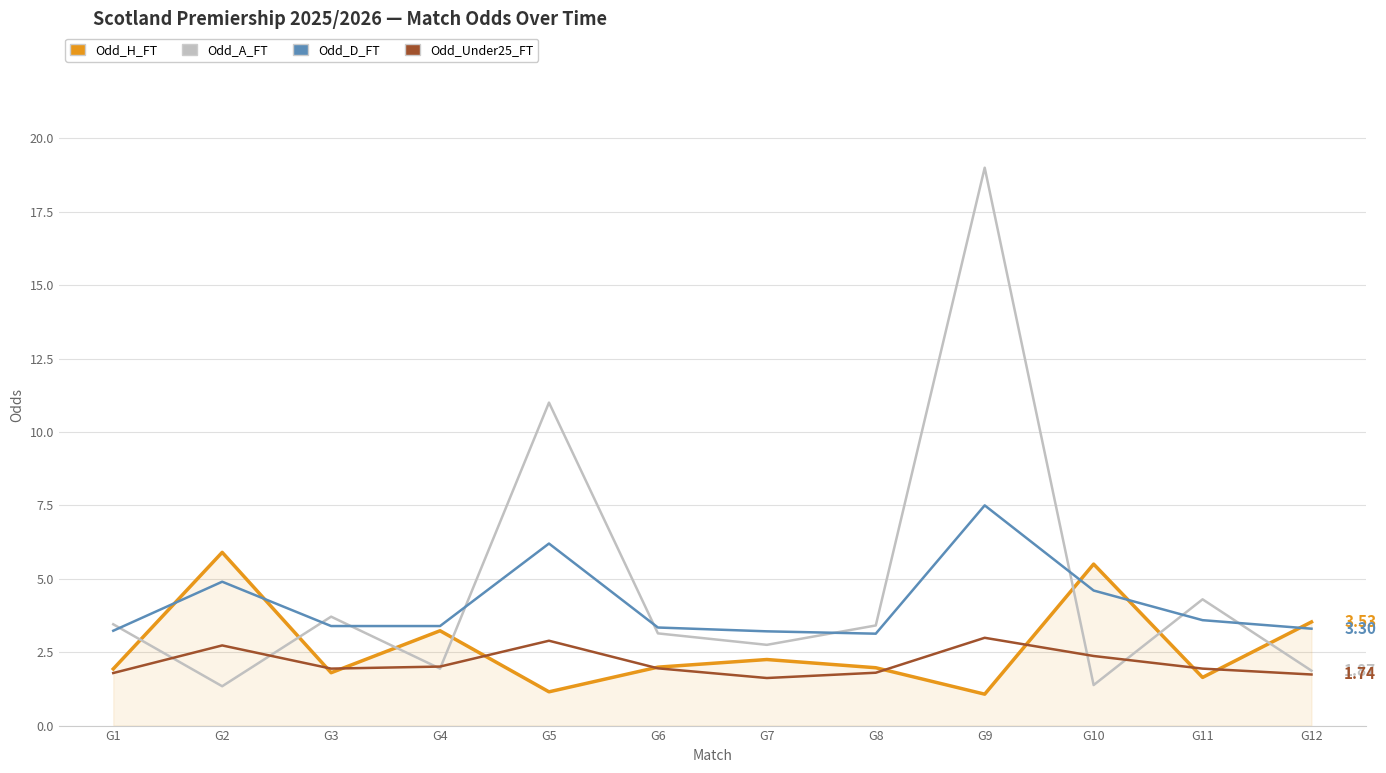

Where do Odd_A_FT and Odd_H_FT first cross each other?

G1 and G2